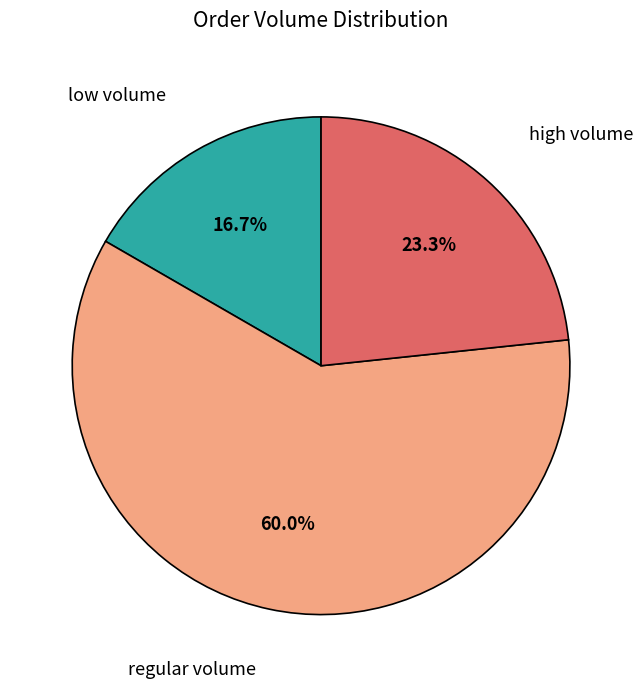

Count the number of slices in the pie.

3